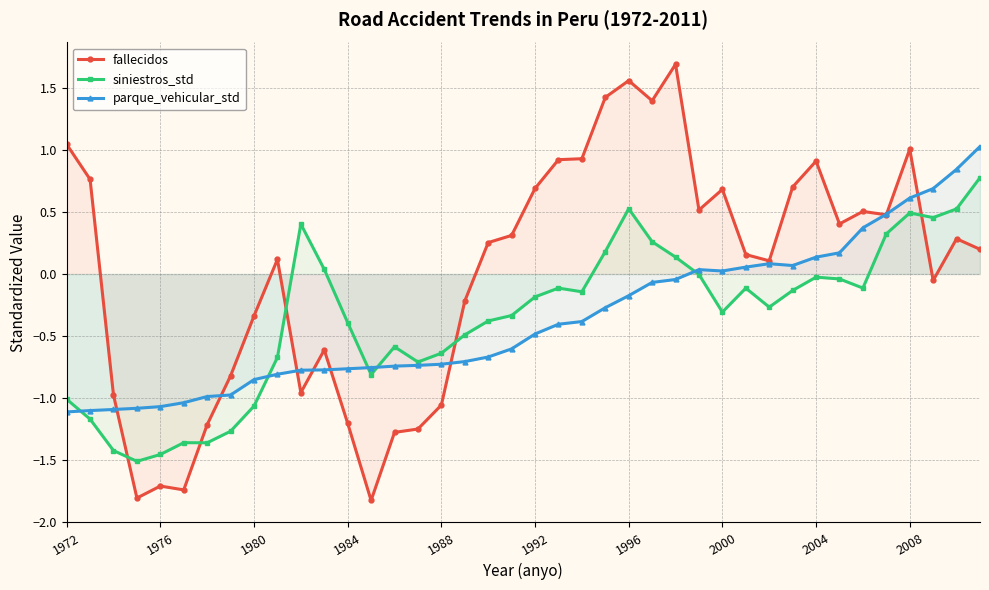

Count the number of categories in the chart.

40